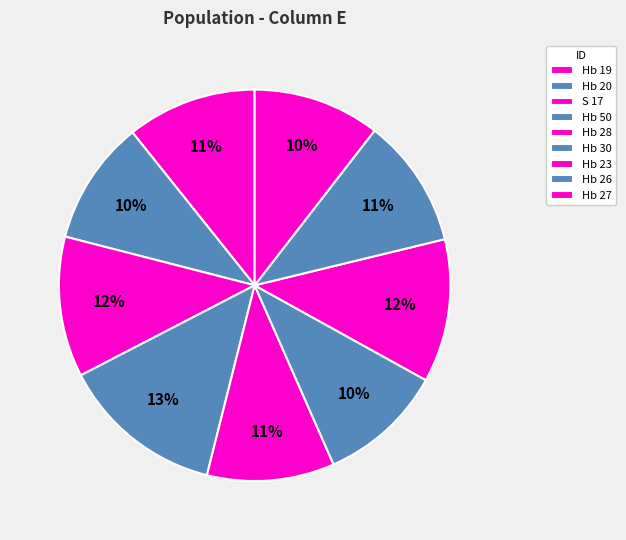

To the nearest percent, what is the difference between the largest and smallest slice percentages?

3%